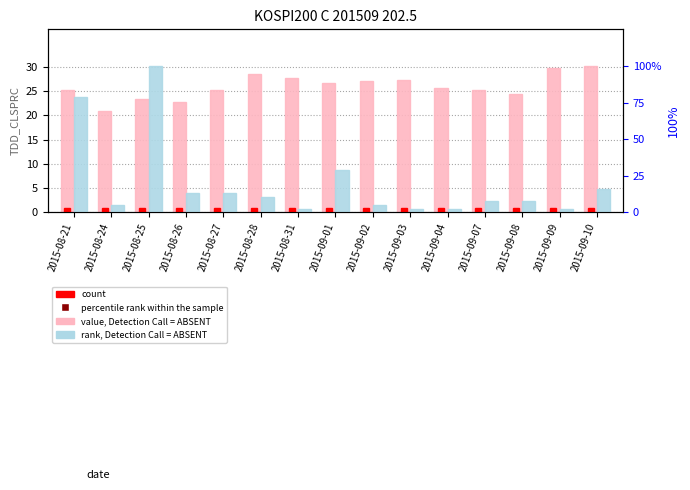

What position from the right is 2015-08-28?

10